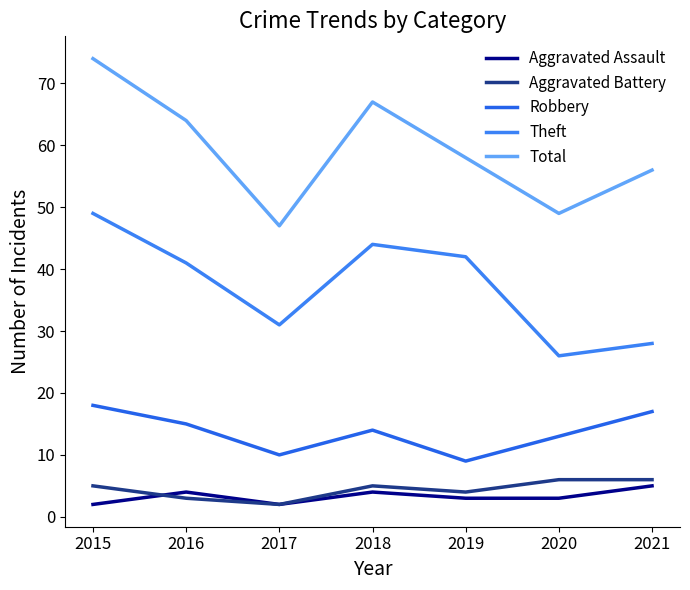

What is the difference between the maximum and minimum values in the Aggravated Assault series?

3